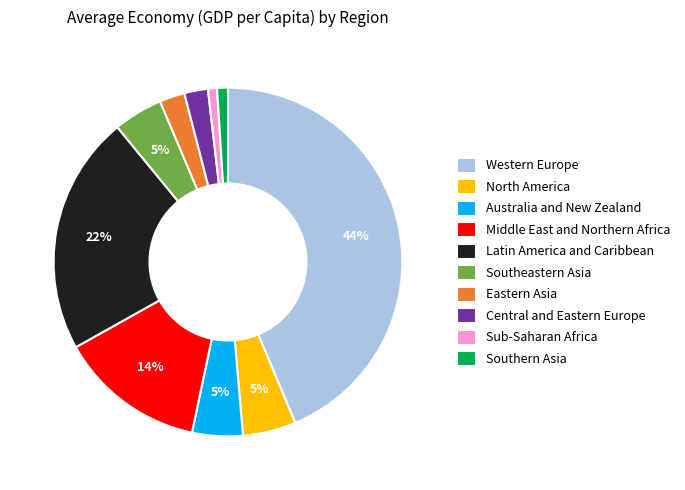

What percentage is the Eastern Asia slice, to the nearest percent?

2%